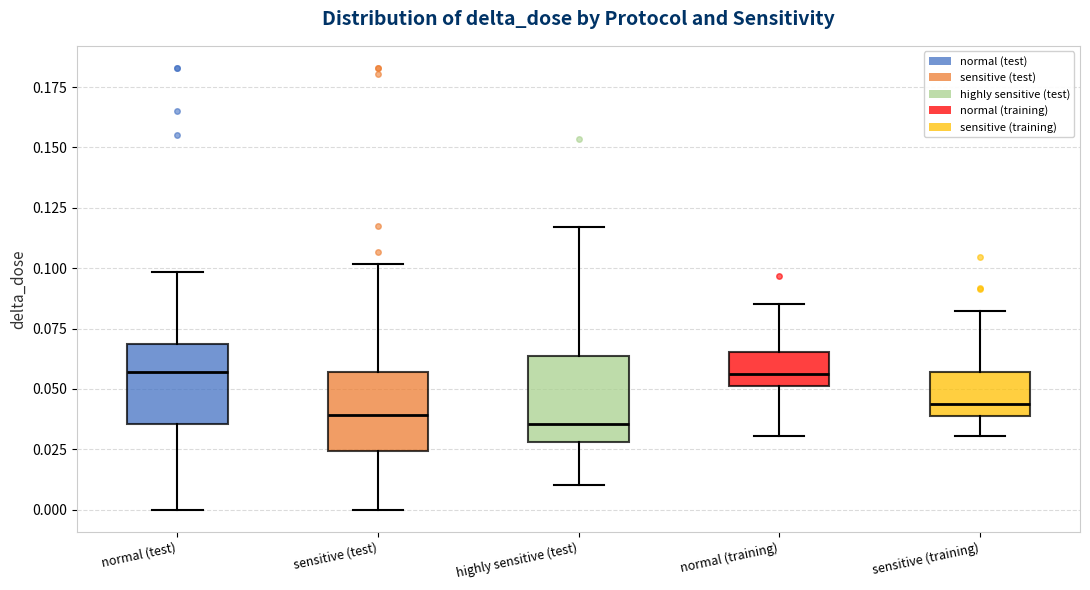

Reading left to right, read every box against the y-axis: the position of its median line, the range the box covers, and the ends of its whiskers. The values are not printed on the chart, so give them approximately, as read against the axis.

normal (test): median 0.055, box 0.035 to 0.070, whiskers 0.000 to 0.100
sensitive (test): median 0.040, box 0.025 to 0.055, whiskers 0.000 to 0.100
highly sensitive (test): median 0.035, box 0.030 to 0.065, whiskers 0.010 to 0.115
normal (training): median 0.055, box 0.050 to 0.065, whiskers 0.030 to 0.085
sensitive (training): median 0.045, box 0.040 to 0.055, whiskers 0.030 to 0.080